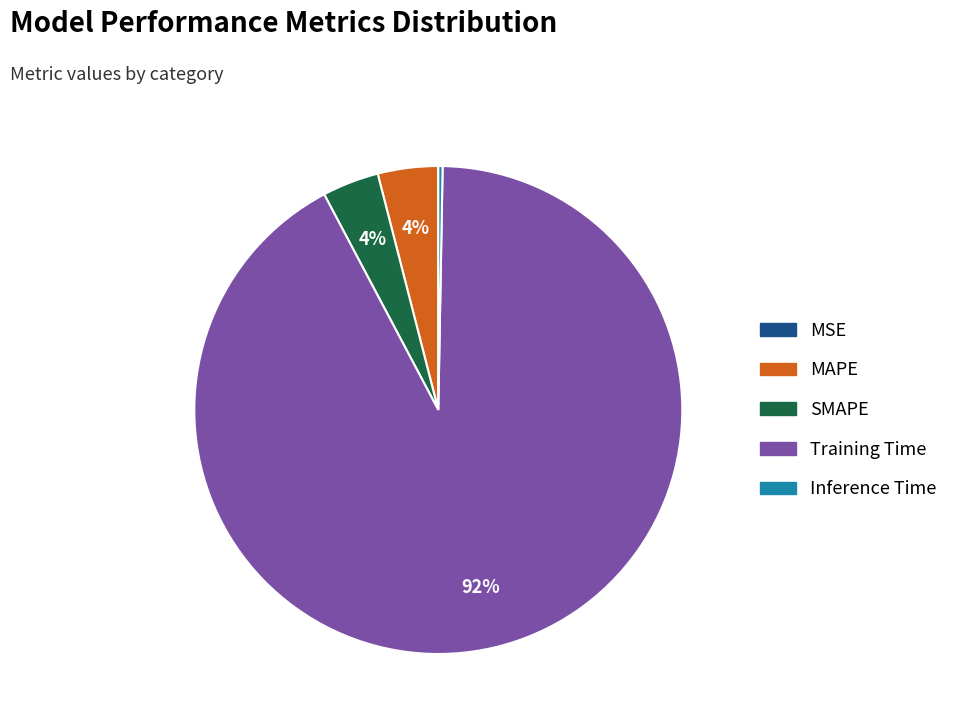

Is the sum of SMAPE and Inference Time greater than half?

No